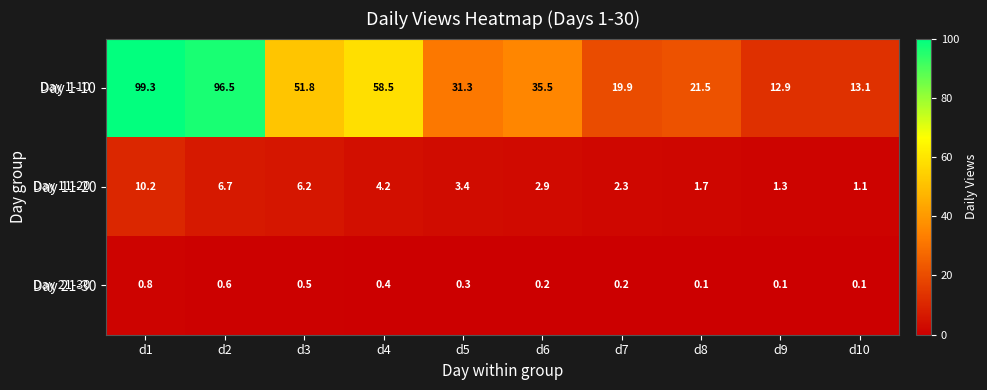

What is the greatest value displayed?

99.3